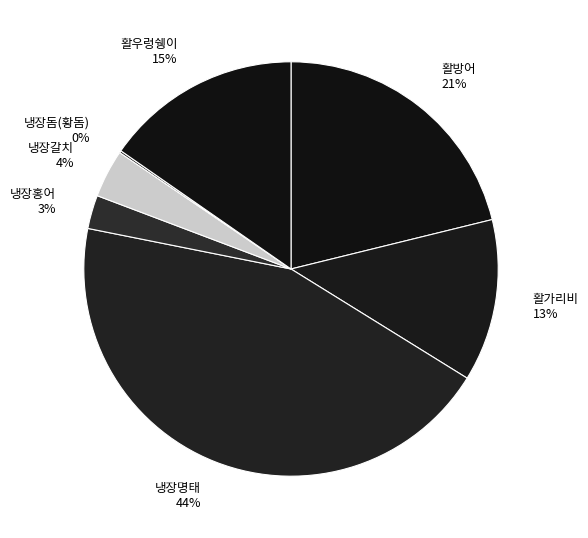

The 냉장홍어 slice represents 11% of the pie. True or false?

False